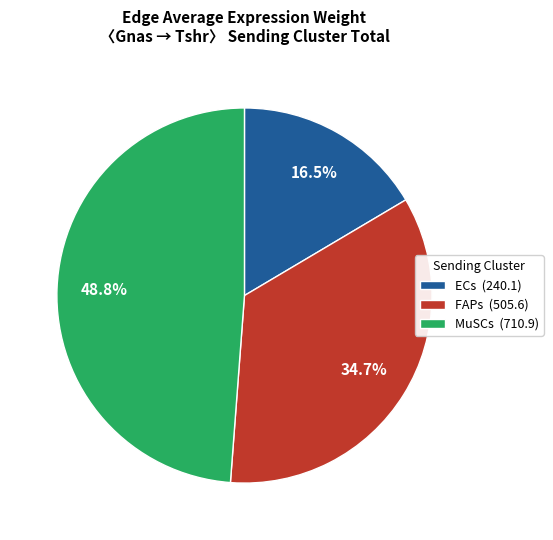

Does any single category account for the majority?

No